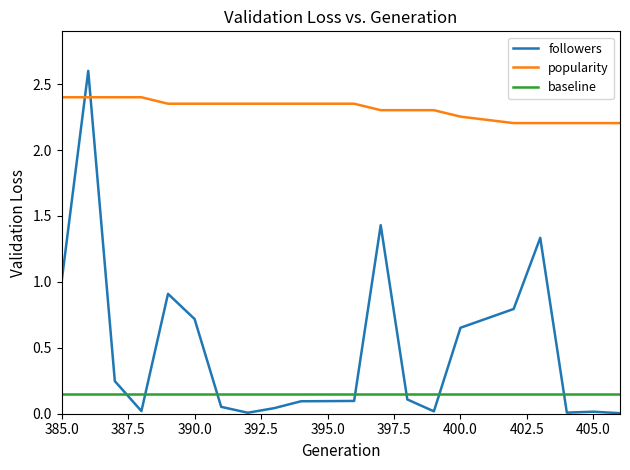

What are all the series names shown in the legend?

followers, popularity, baseline